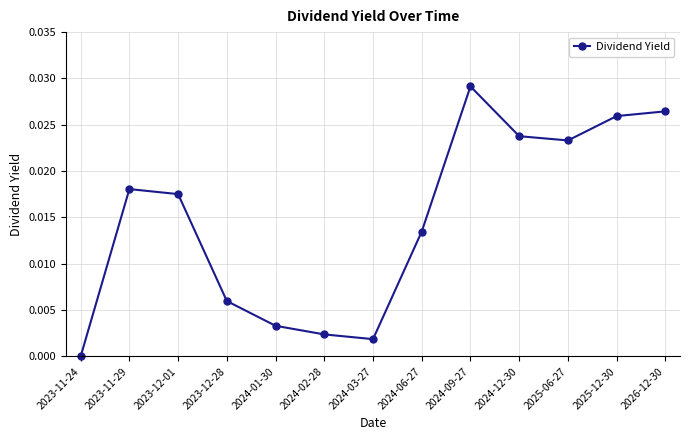

How many series are shown in this chart?

1